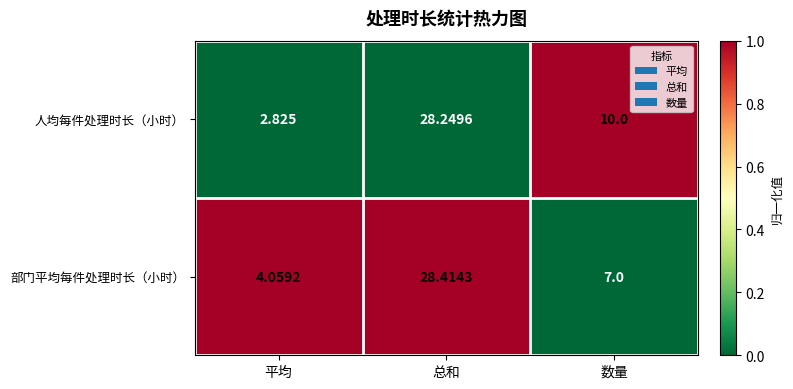

What is the maximum value shown in the chart?

28.4